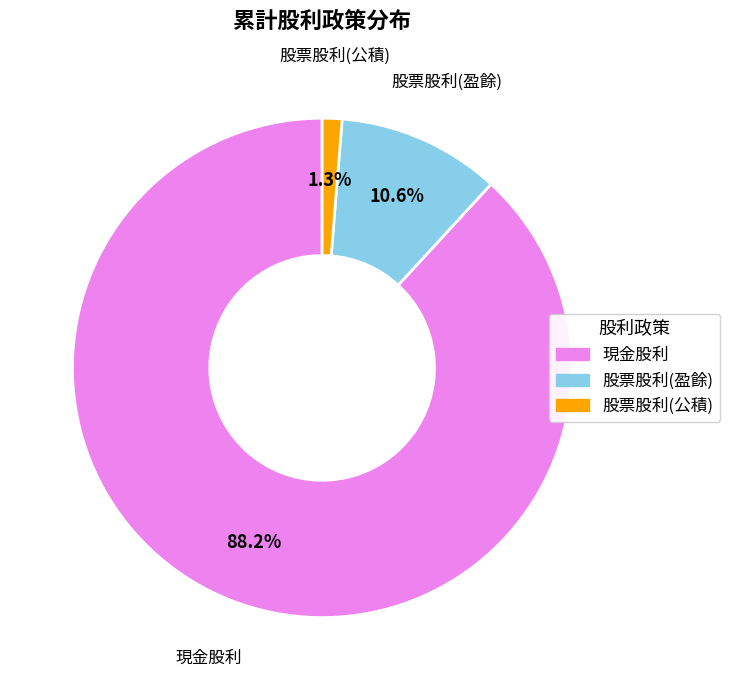

True or false: 股票股利(公積) accounts for 1% of the total.

True